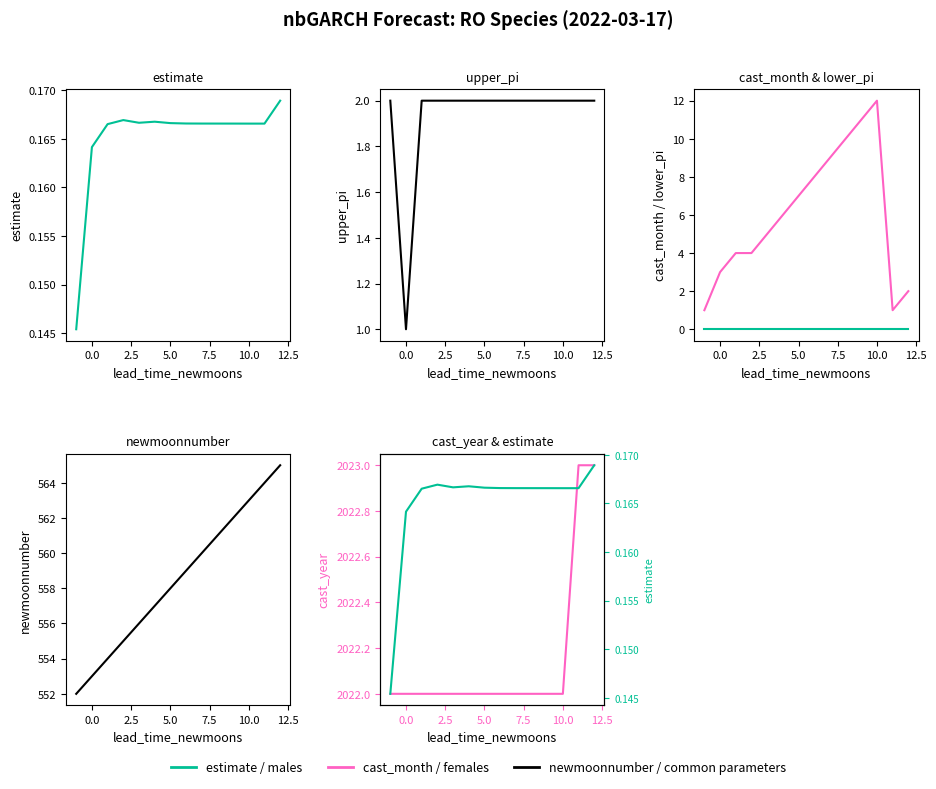

Reading right to left, list all the values displayed in this chart.

estimate: 0.2	0.2	0.2	0.2	0.2	0.2	0.2	0.2	0.2	0.2	0.2	0.2	0.2	0.1
upper_pi: 2.0	2.0	2.0	2.0	2.0	2.0	2.0	2.0	2.0	2.0	2.0	2.0	1.0	2.0
cast_month: 2.0	1.0	12.0	11.0	10.0	9.0	8.0	7.0	6.0	5.0	4.0	4.0	3.0	1.0
cast_year: 2023.0	2023.0	2022.0	2022.0	2022.0	2022.0	2022.0	2022.0	2022.0	2022.0	2022.0	2022.0	2022.0	2022.0
newmoonnumber: 565.0	564.0	563.0	562.0	561.0	560.0	559.0	558.0	557.0	556.0	555.0	554.0	553.0	552.0